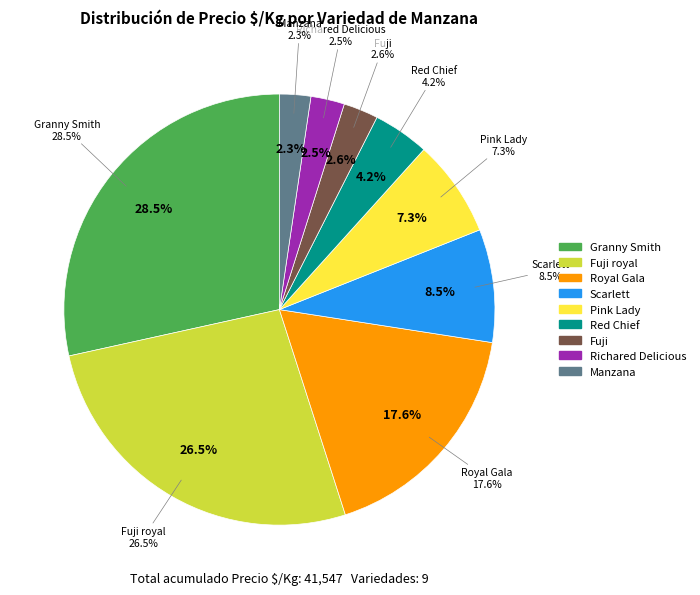

Does Pink Lady represent more than half of the total?

No